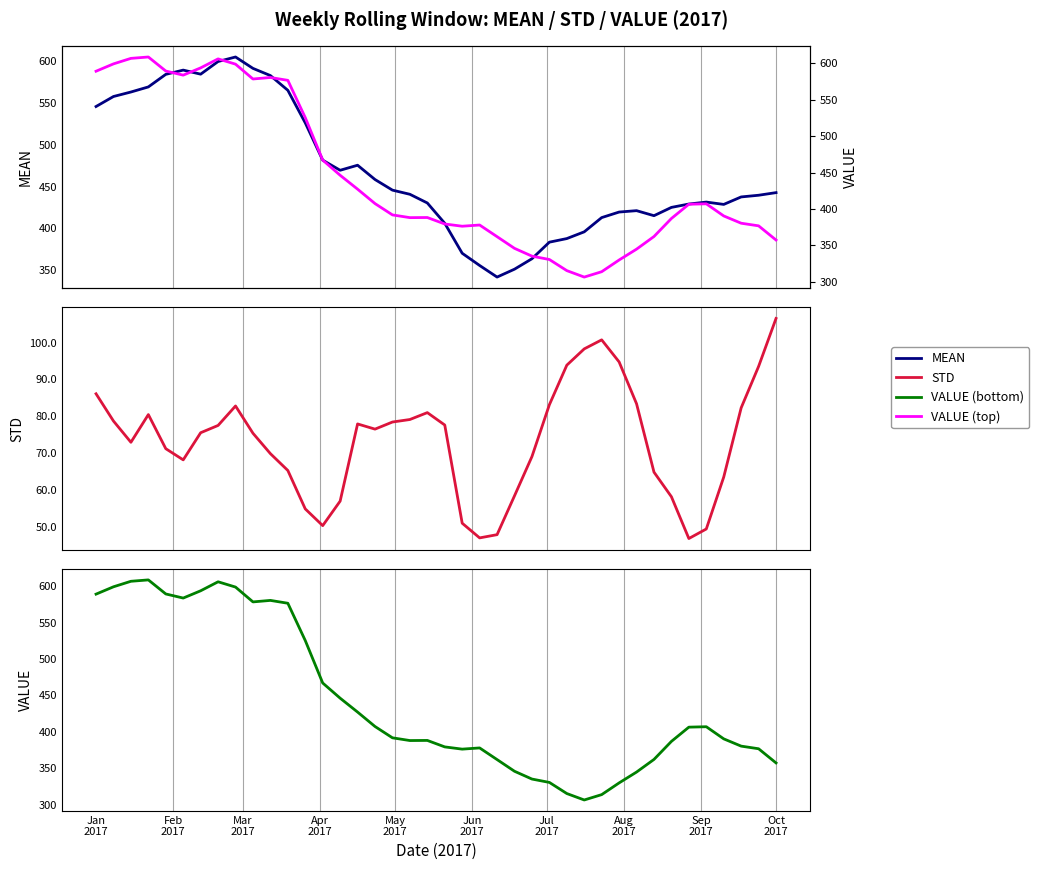

Rank the series by their maximum value, from lowest to highest.

STD, MEAN, VALUE